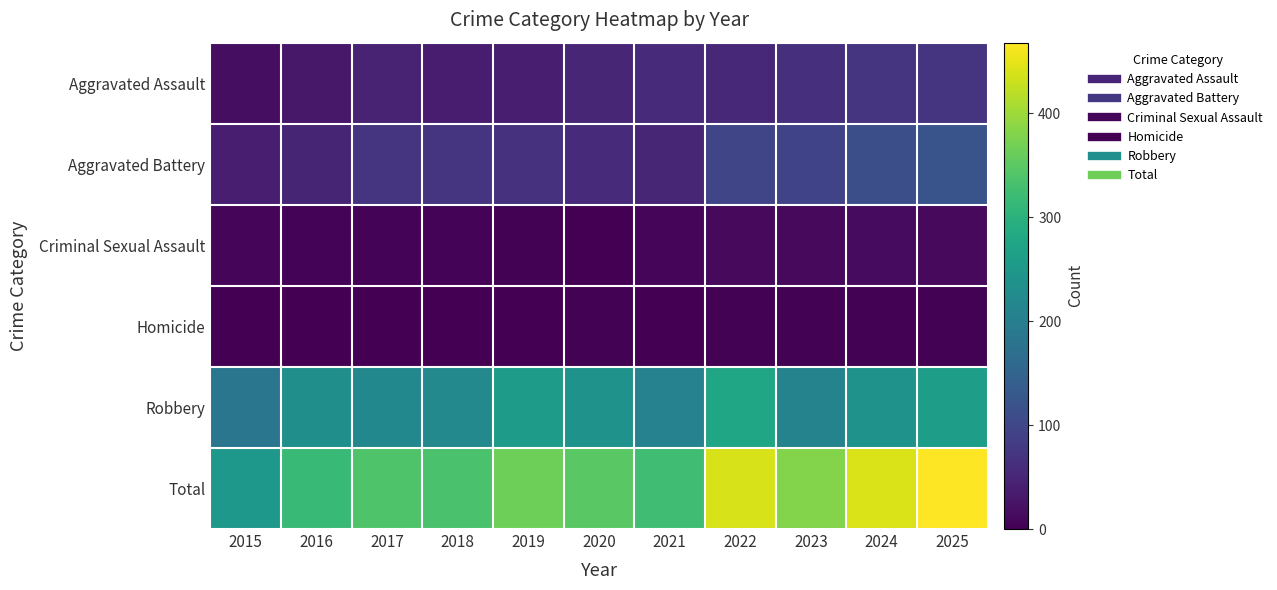

Rank the series by their maximum value, from lowest to highest.

Homicide, Criminal Sexual Assault, Aggravated Assault, Aggravated Battery, Robbery, Total